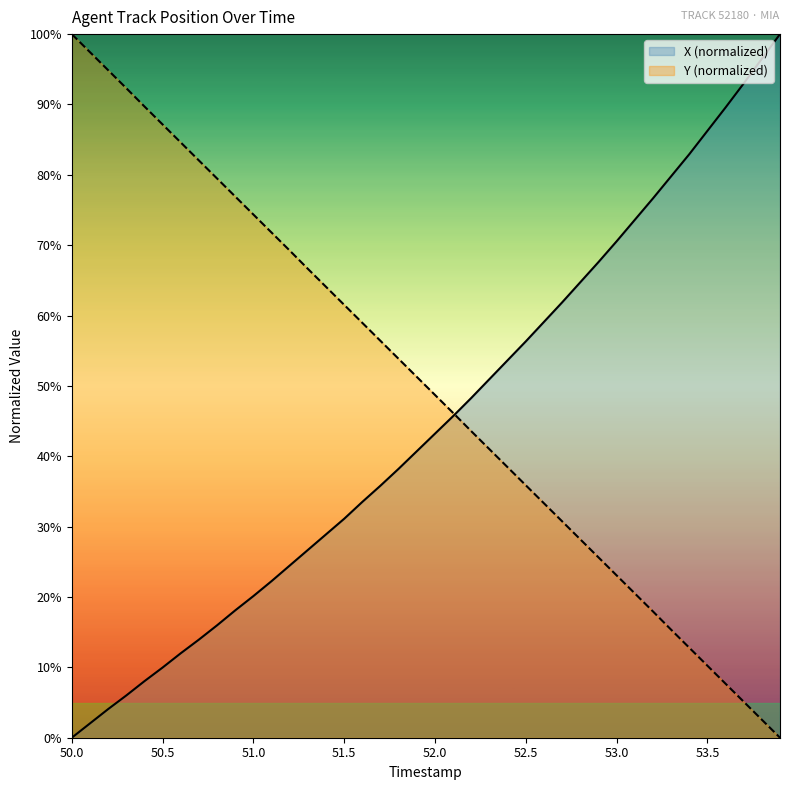

Reading left to right, list all the values displayed in this chart.

X: 50.0=0.0	50.1=2.0	50.2=4.1	50.3=6.0	50.4=8.0	50.5=10.0	50.6=12.0	50.7=13.9	50.8=16.0	50.9=18.1	51.0=20.1	51.1=22.3	51.2=24.5	51.3=26.7	51.4=28.9	51.5=31.1	51.6=33.5	51.7=35.8	51.8=38.2	51.9=40.7	52.0=43.2	52.1=45.7	52.2=48.3	52.3=51.0	52.4=53.6	52.5=56.3	52.6=59.1	52.7=61.9	52.8=64.7	52.9=67.6	53.0=70.5	53.1=73.6	53.2=76.6	53.3=79.8	53.4=82.9	53.5=86.2	53.6=89.6	53.7=93.0	53.8=96.5	53.9=100.0
Y: 50.0=100.0	50.1=97.4	50.2=94.9	50.3=92.3	50.4=89.7	50.5=87.2	50.6=84.6	50.7=82.0	50.8=79.5	50.9=76.9	51.0=74.4	51.1=71.8	51.2=69.2	51.3=66.6	51.4=64.1	51.5=61.5	51.6=59.0	51.7=56.4	51.8=53.8	51.9=51.3	52.0=48.7	52.1=46.2	52.2=43.6	52.3=41.0	52.4=38.4	52.5=35.9	52.6=33.3	52.7=30.8	52.8=28.2	52.9=25.6	53.0=23.1	53.1=20.5	53.2=18.0	53.3=15.4	53.4=12.8	53.5=10.2	53.6=7.7	53.7=5.1	53.8=2.6	53.9=0.0